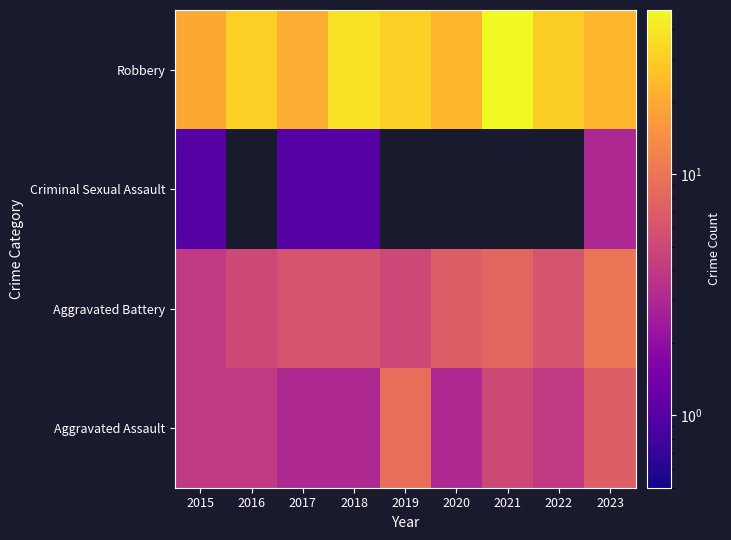

What is the maximum value shown in the chart?

48.0